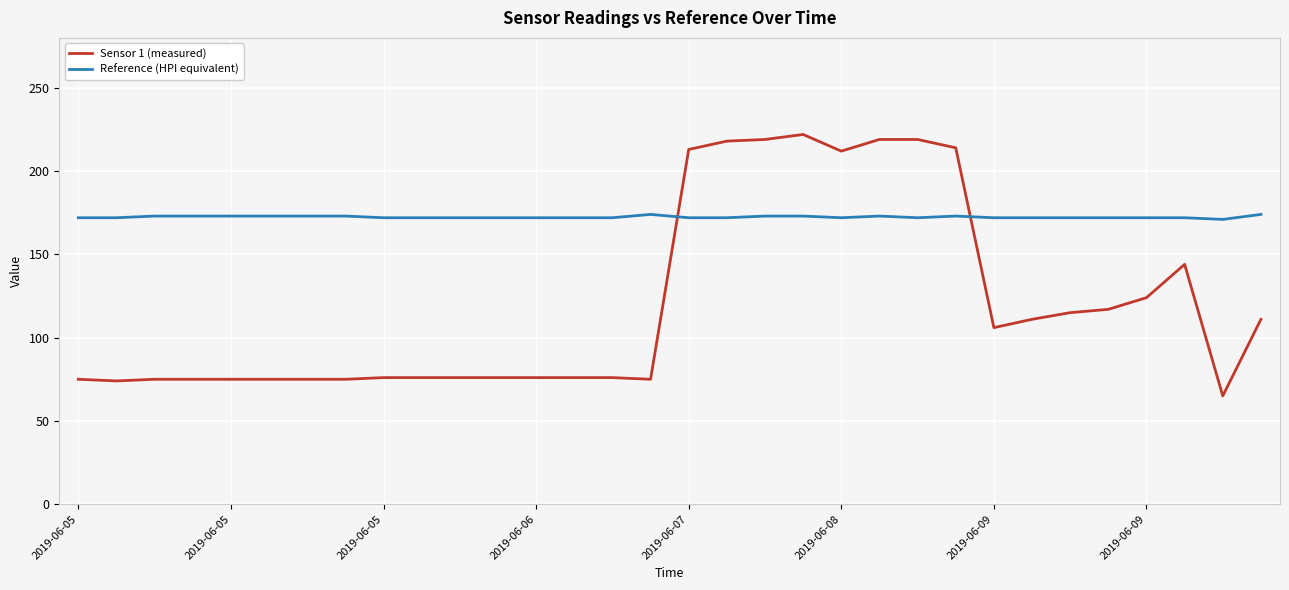

Does the chart have visible grid lines?

Yes